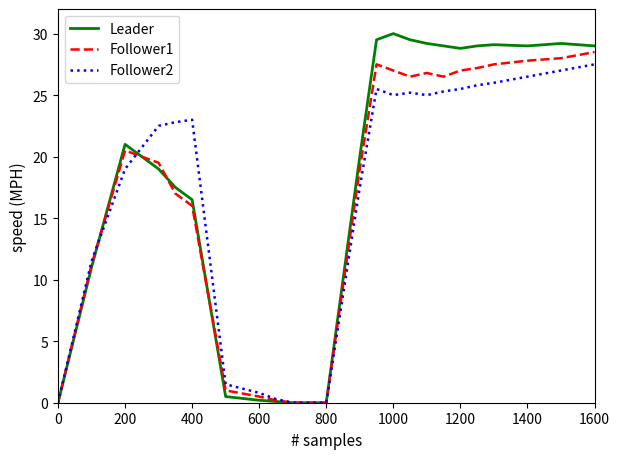

Which series has the largest range (max minus min)?

Leader